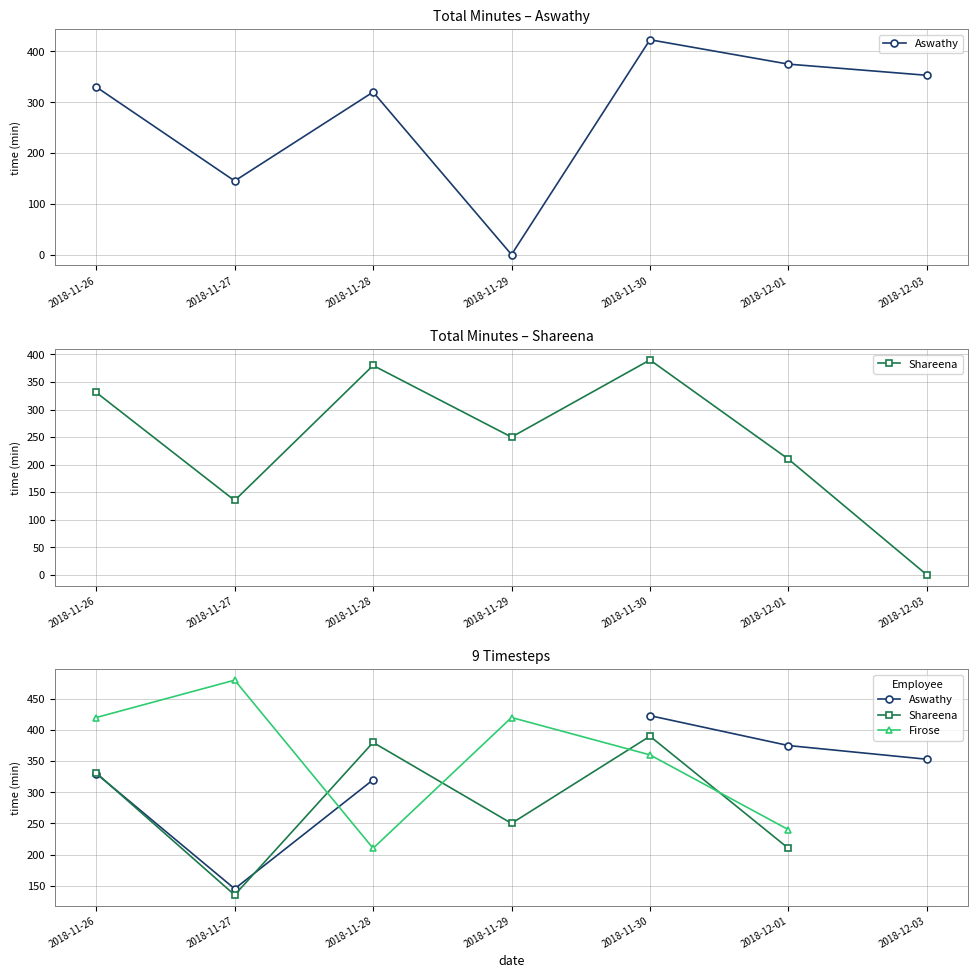

In Shareena, how many points are higher than both neighbors (excluding endpoints)?

2